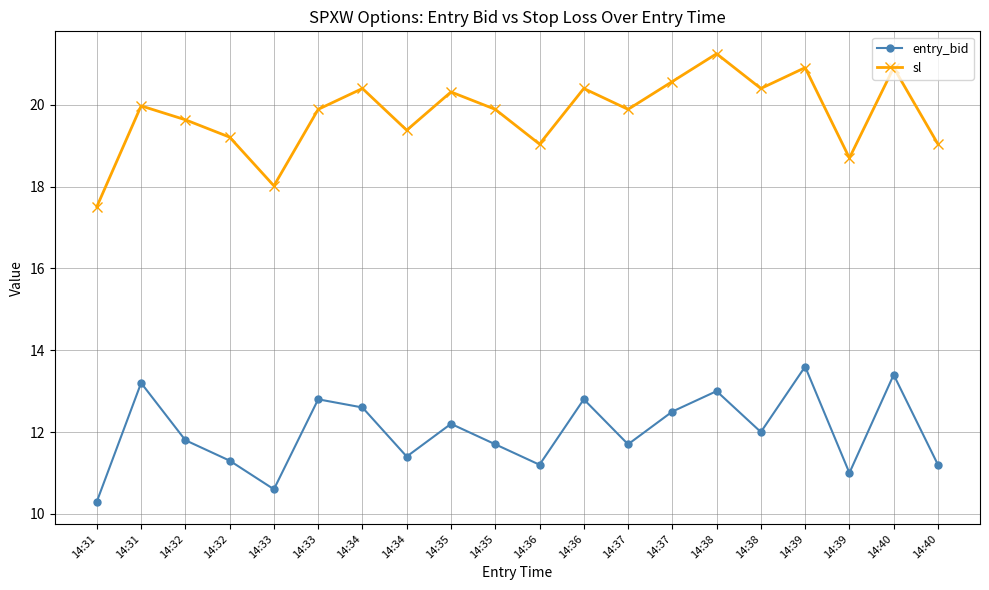

List the labels in order of sl value, smallest first.

14:31, 14:33, 14:39, 14:36, 14:40, 14:32, 14:34, 14:32, 14:33, 14:35, 14:37, 14:31, 14:35, 14:34, 14:36, 14:38, 14:37, 14:39, 14:40, 14:38